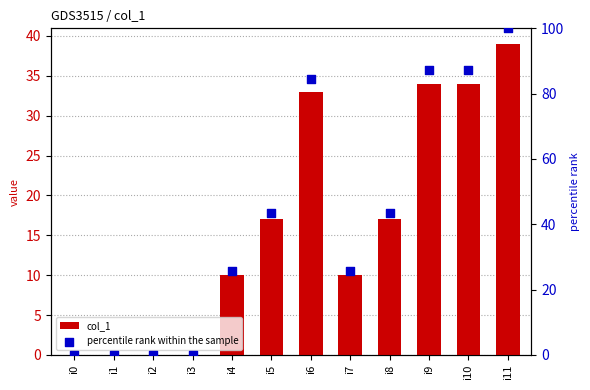

Which series has the largest Y range (max minus min)?

percentile rank within the sample